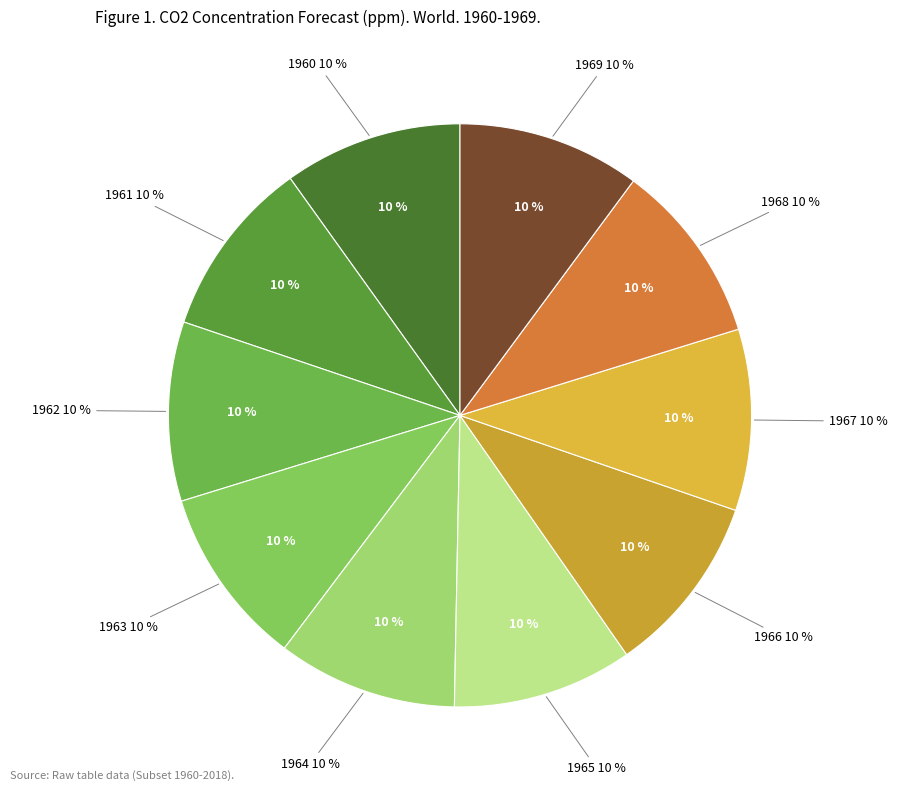

Rank the categories by value from lowest to highest.

World 1960, World 1961, World 1962, World 1963, World 1964, World 1965, World 1966, World 1967, World 1968, World 1969